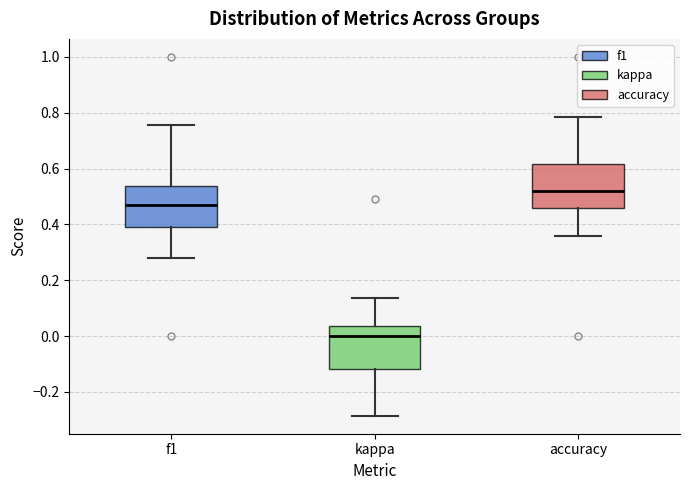

Which box's median line is the lowest?

kappa